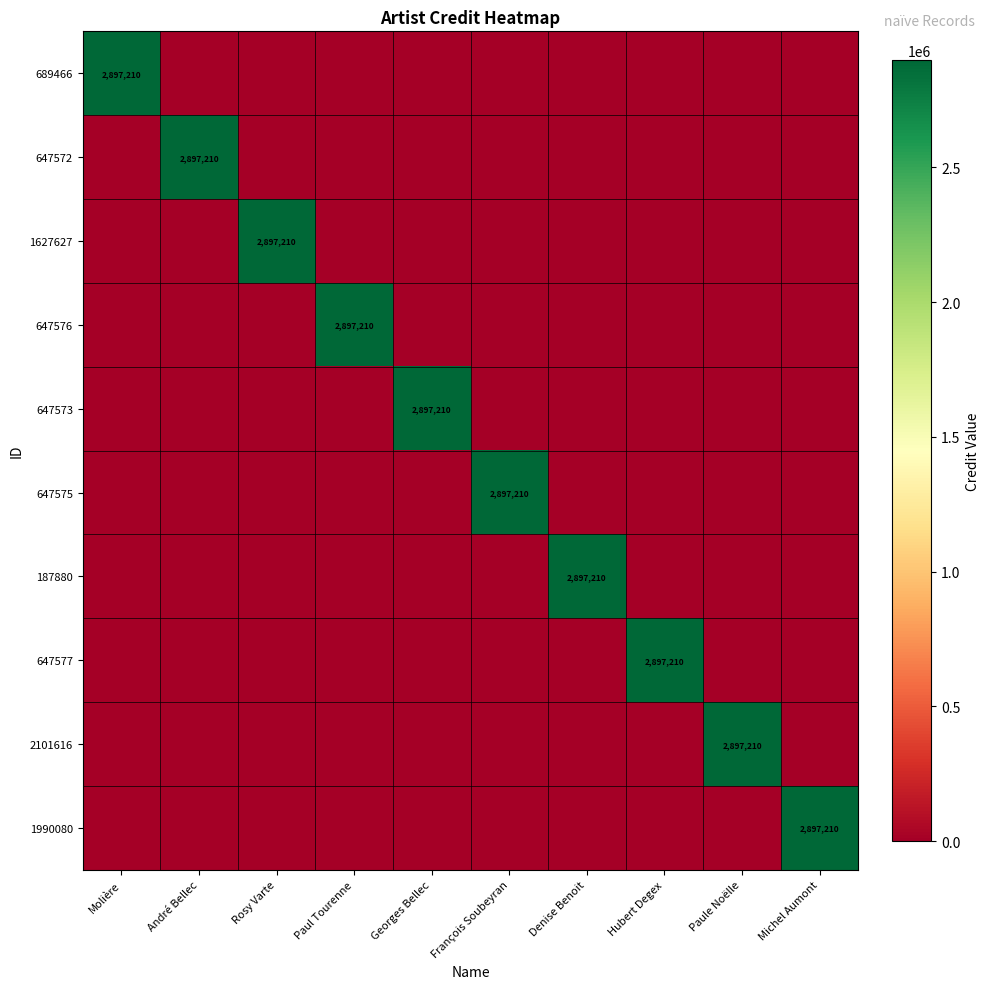

The value of 2101616 at Paule Noëlle is 2897210. True or false?

True